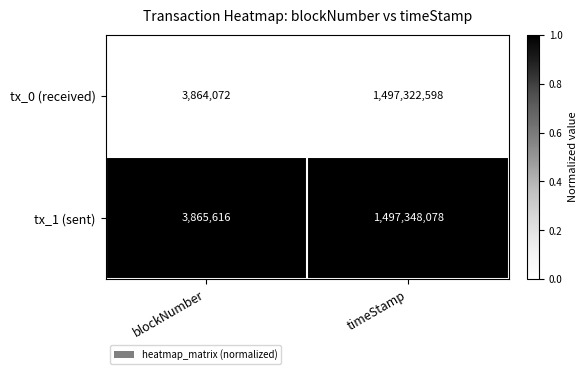

Reading left to right, what are all the values shown in this chart?

tx_0 (received): blockNumber=3864072	timeStamp=1497322598
tx_1 (sent): blockNumber=3865616	timeStamp=1497348078